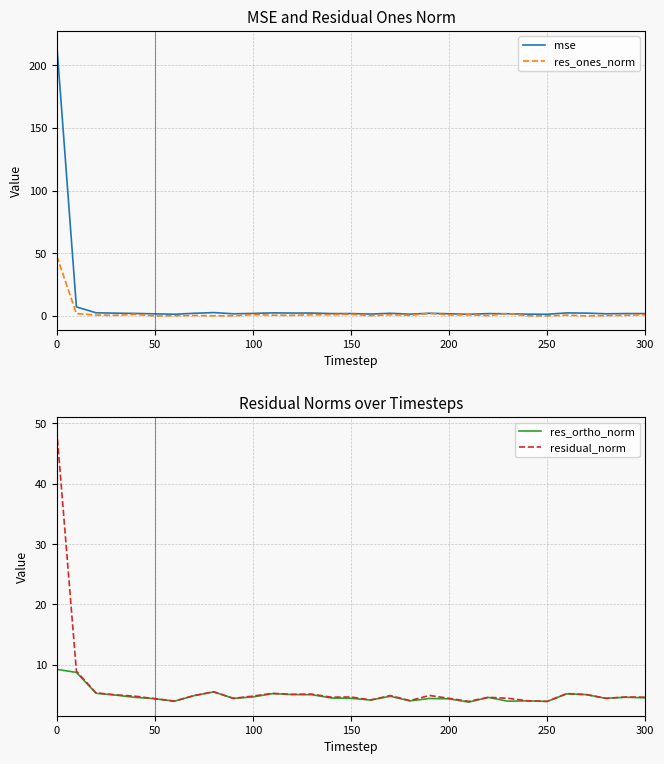

What is the maximum value for mse?

216.5